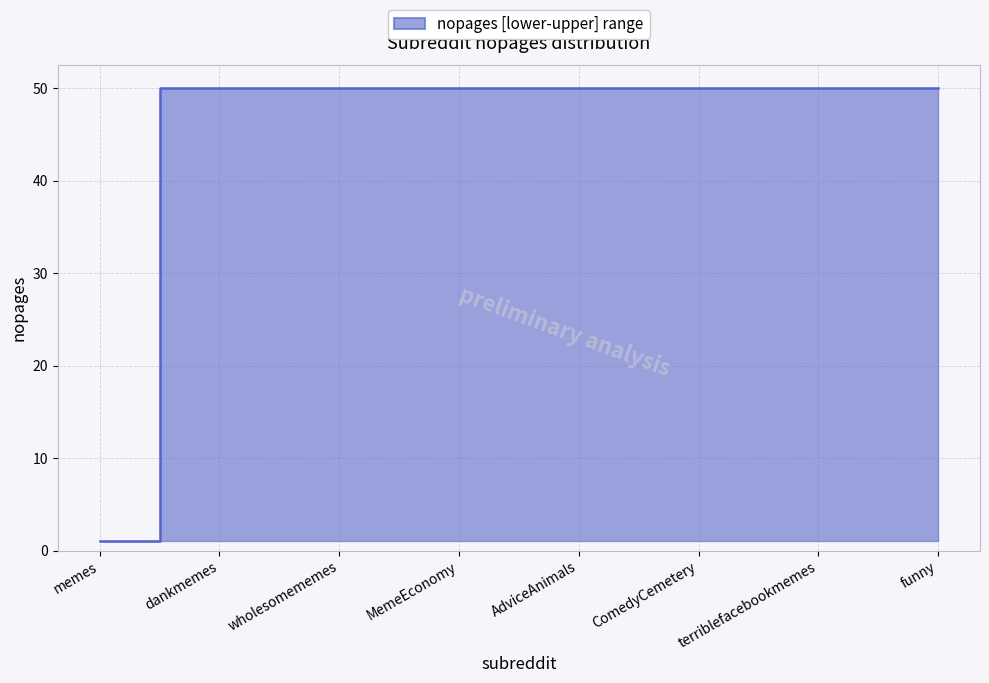

How many data points does each series have?

8